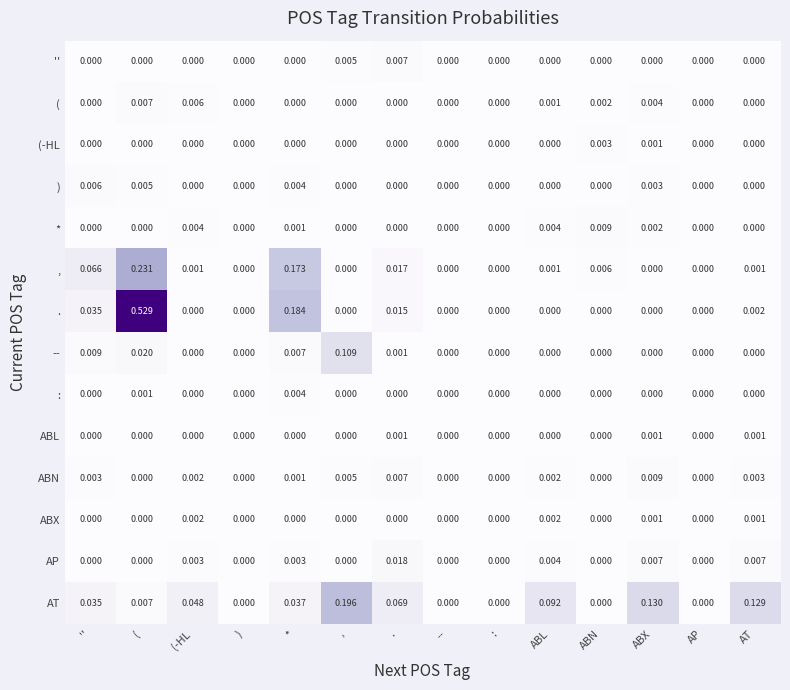

Which label corresponds to the largest value in the chart?

(